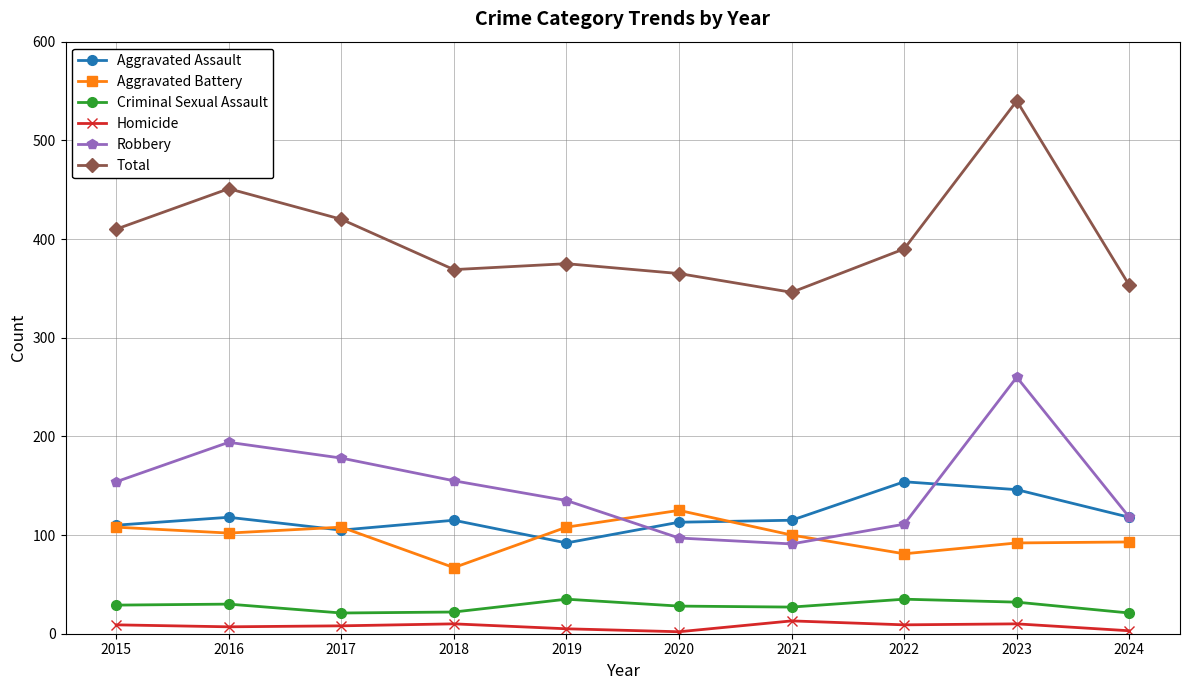

Count the number of categories in the chart.

10